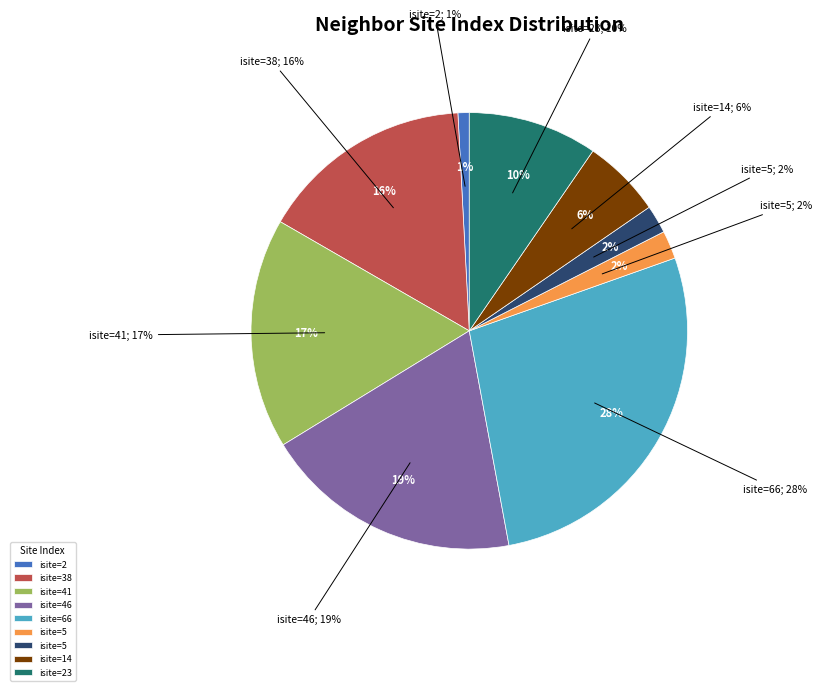

Which category has the biggest portion of the pie?

Row 4 (O1, isite=66)